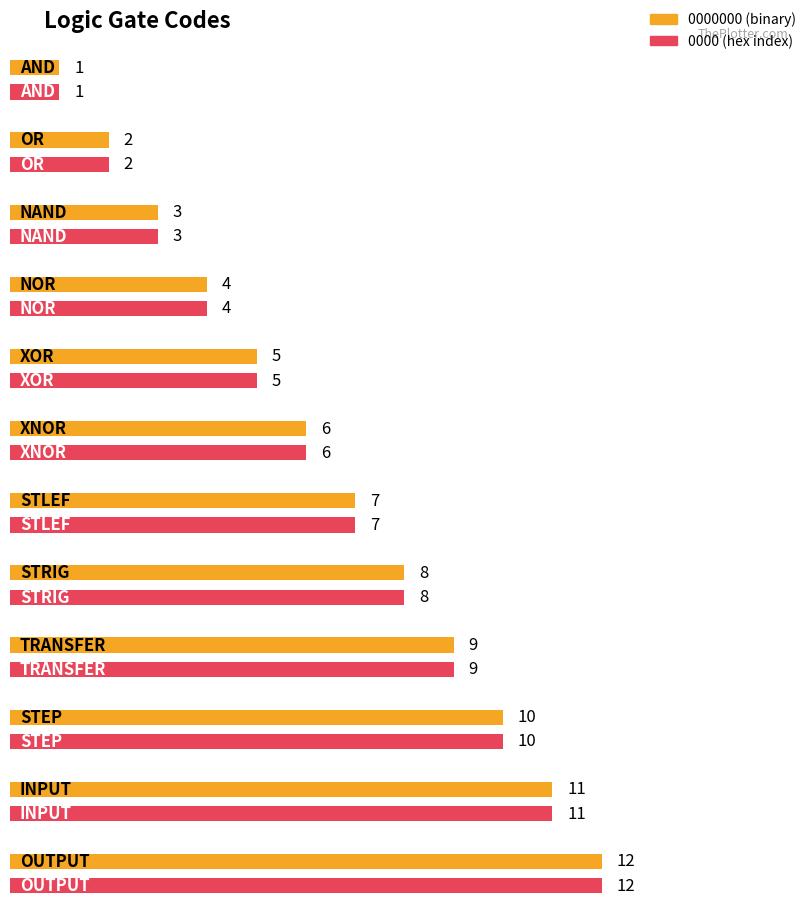

What is the value of the 0000000 bar at the 7th from the left?

7